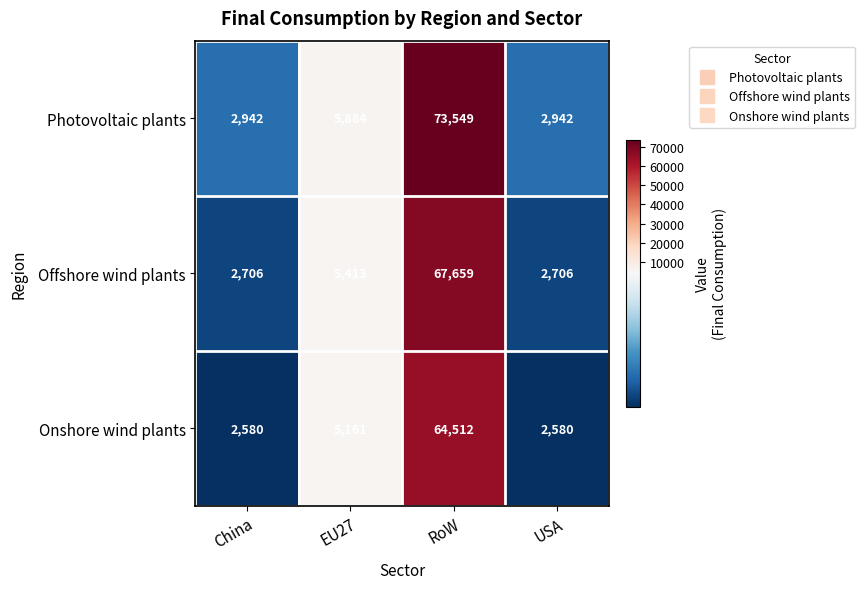

The Onshore wind plants series shows 3846 at USA. True or false?

False